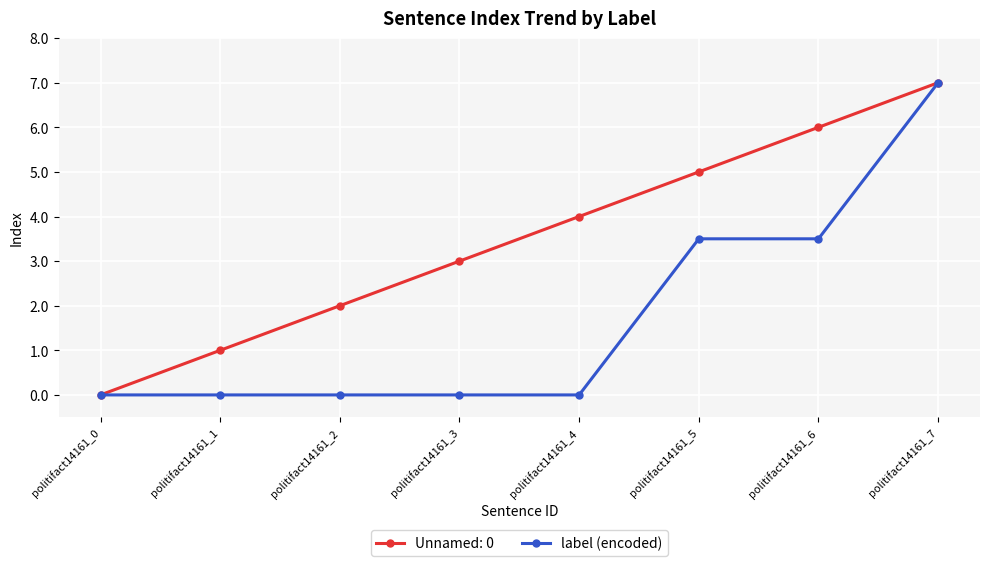

Which category has the highest value across all series?

politifact14161_7